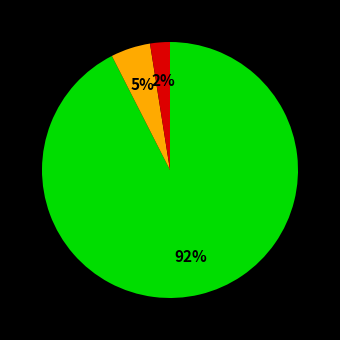

To the nearest percent, what is the average slice percentage?

33%